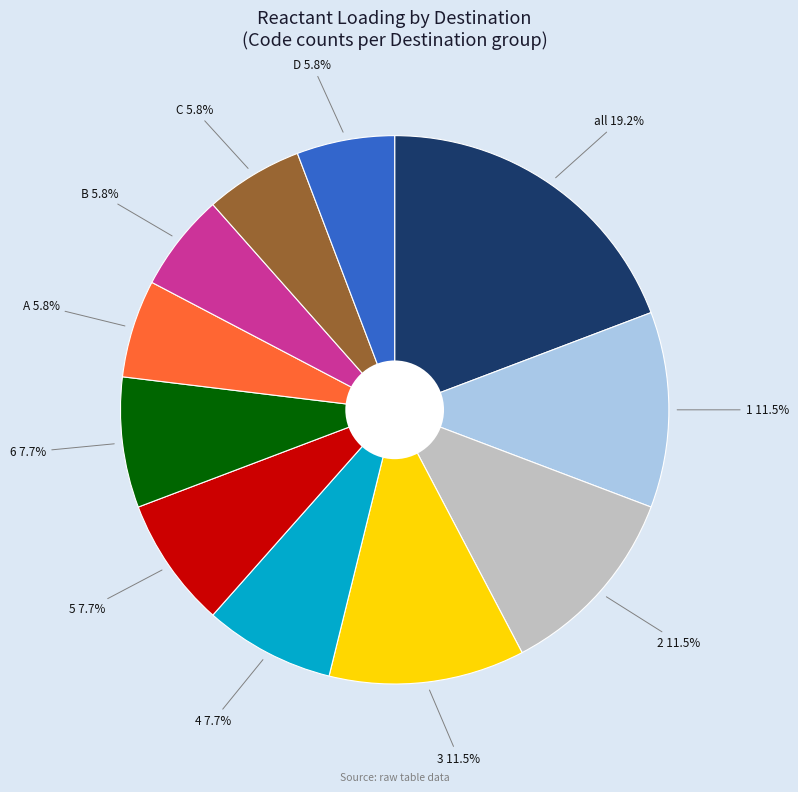

True or false: D accounts for 6% of the total.

True